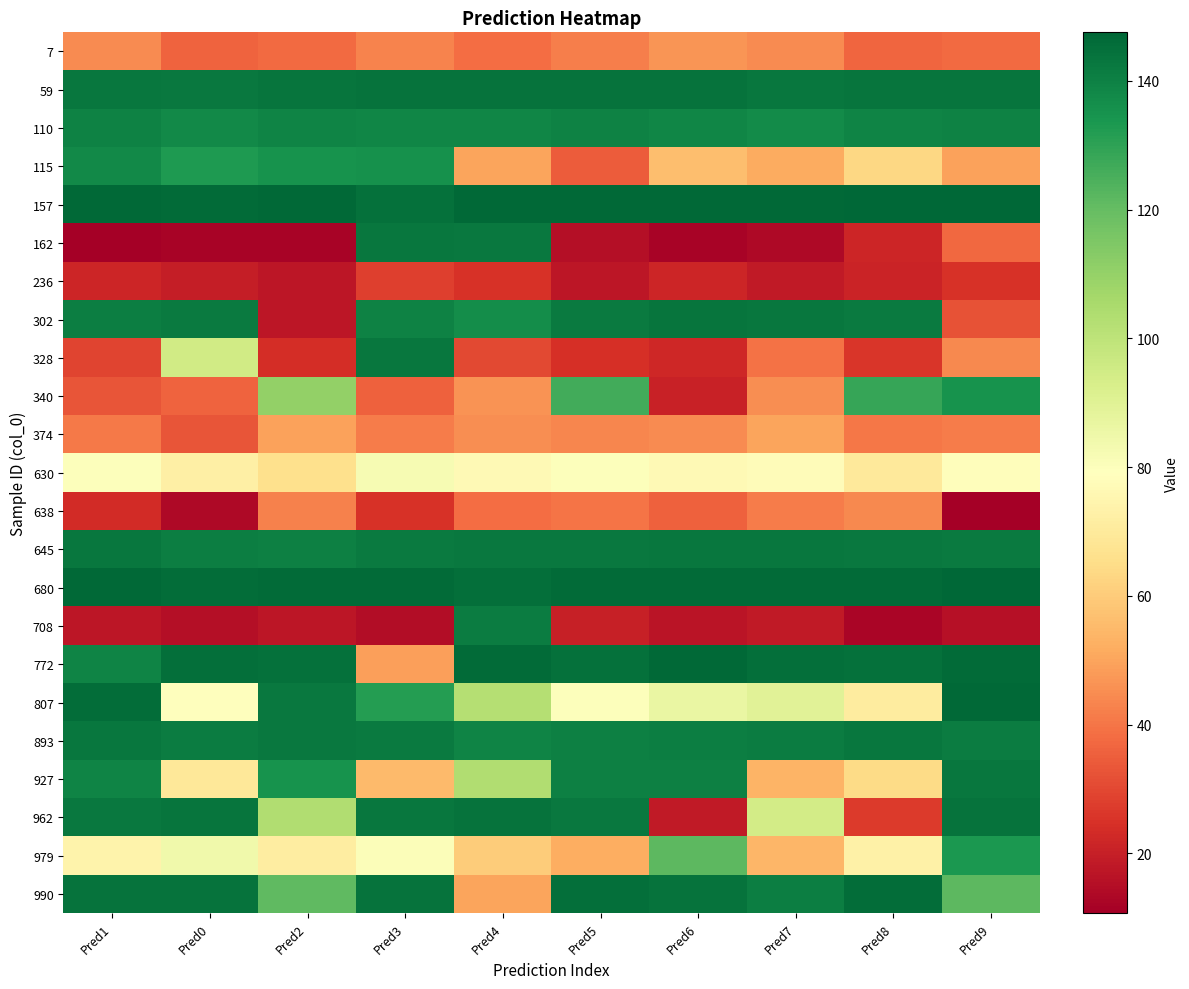

Rank the series at Pred2 from highest to lowest value.

157, 680, 772, 59, 807, 893, 645, 110, 927, 115, 990, 340, 962, 979, 630, 374, 638, 7, 328, 302, 708, 236, 162